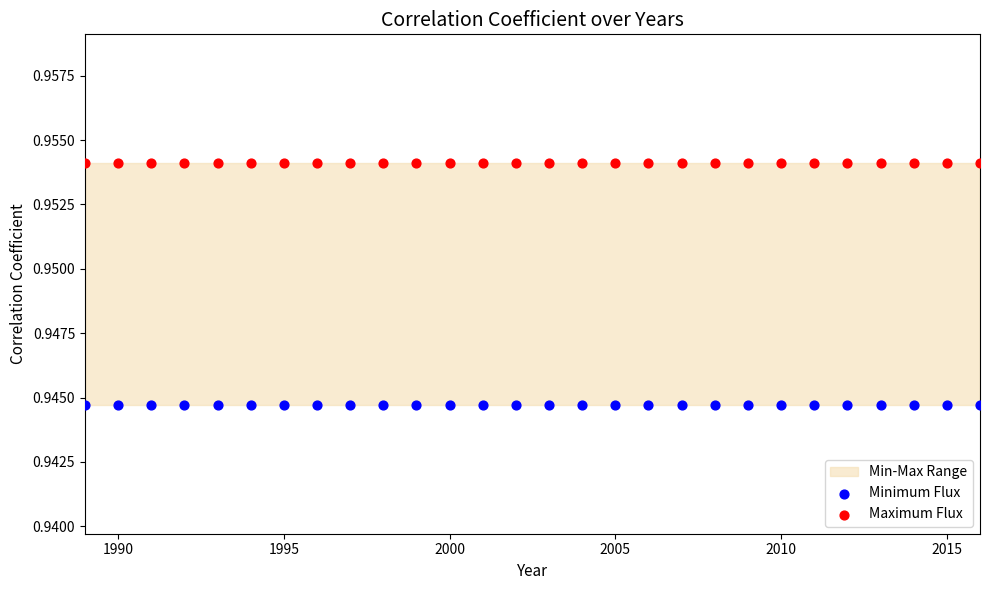

Which series reaches the maximum Y coordinate?

Maximum Flux